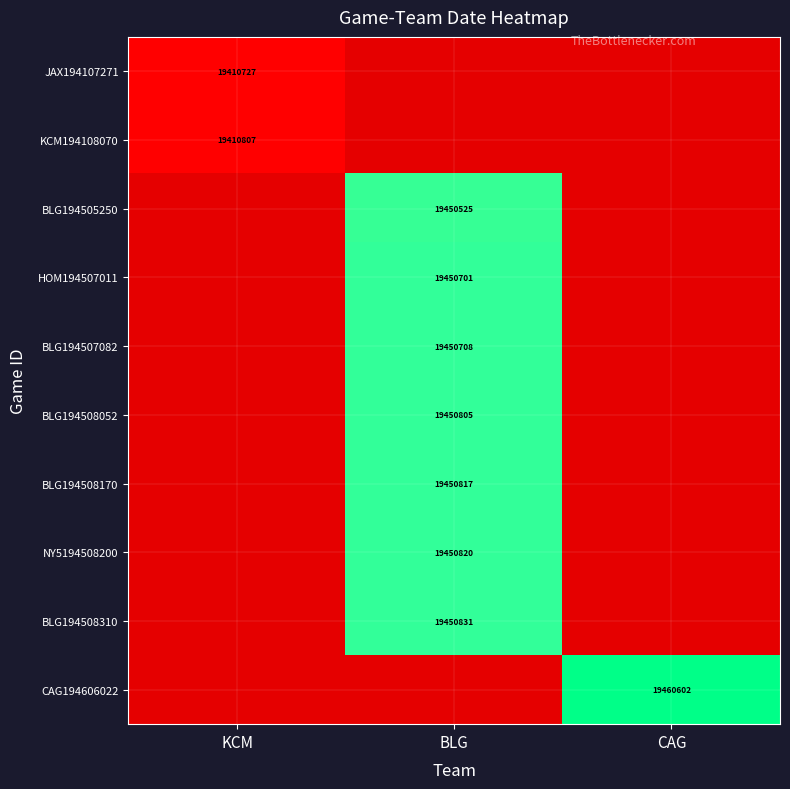

At how many categories does at least one series exceed 19420095?

2